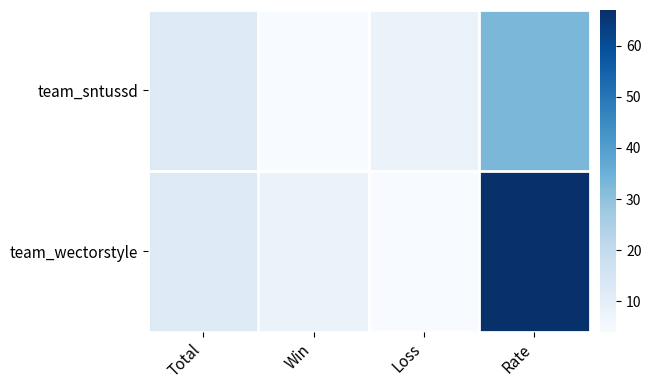

At which category is the sum across all series the highest?

Rate